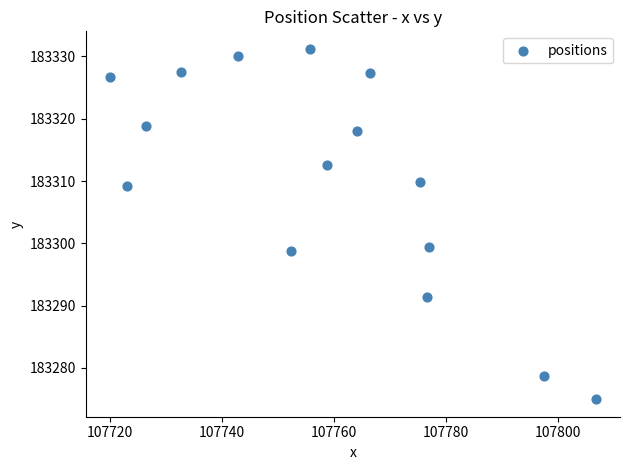

What is the range of Y values (max minus min)?

56.2